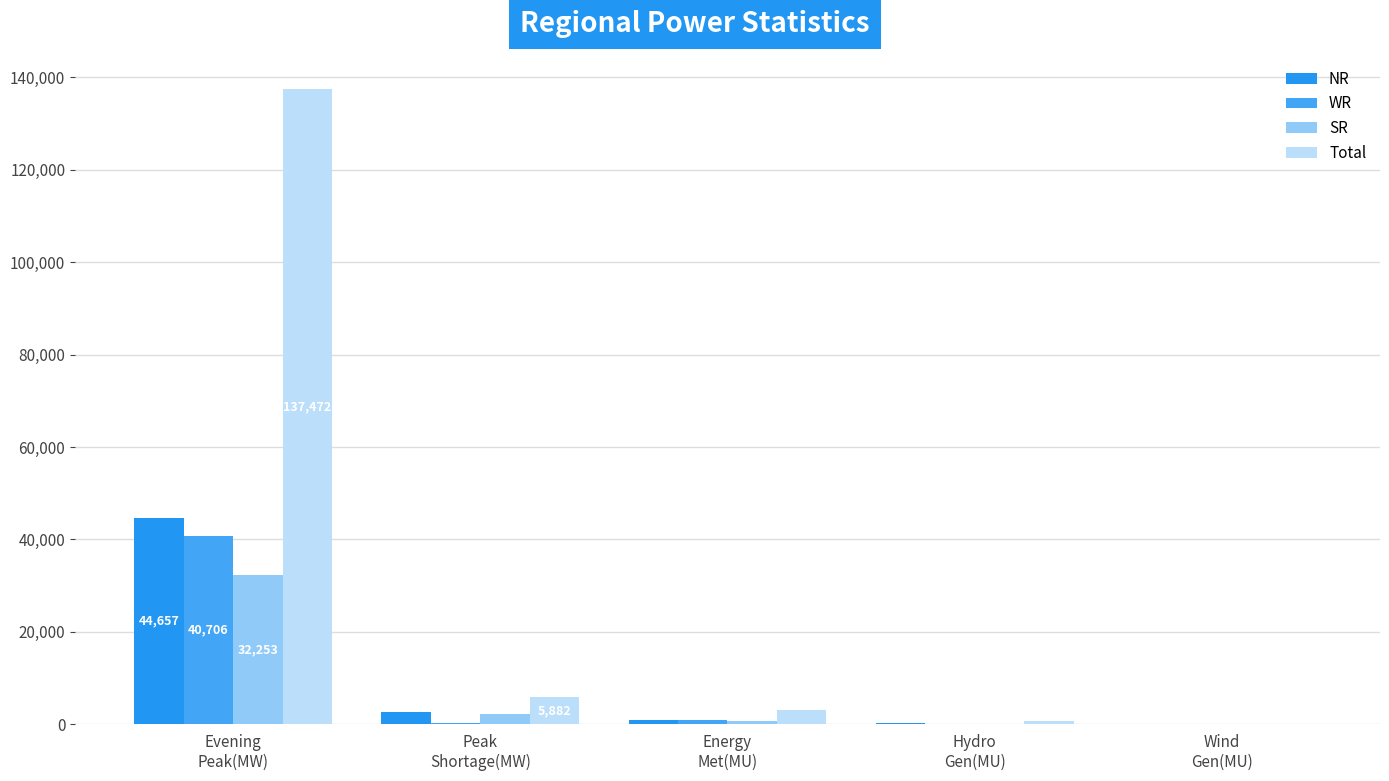

What is the difference between the maximum and minimum values in the SR series?

32212